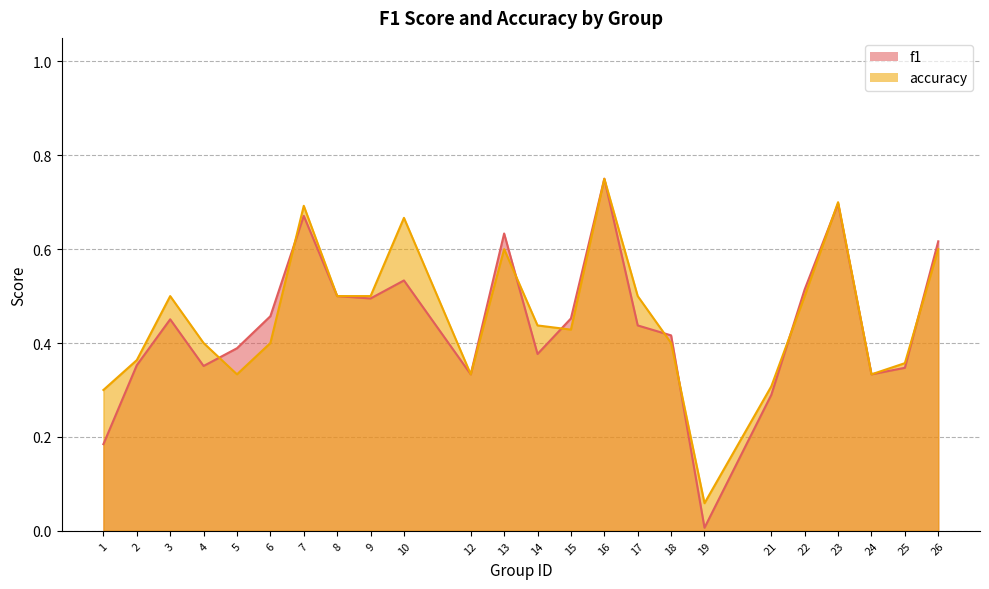

Is it true that f1 equals 0.4 at 17?

True